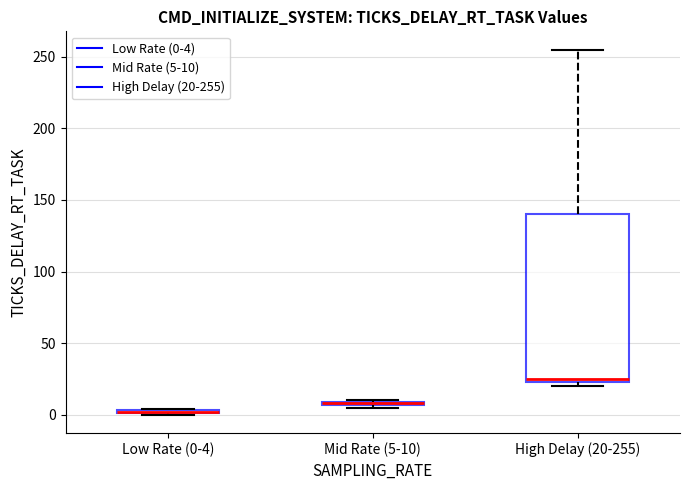

Comparing the boxes themselves (not the whiskers), which one is the tallest?

High Delay (20-255)